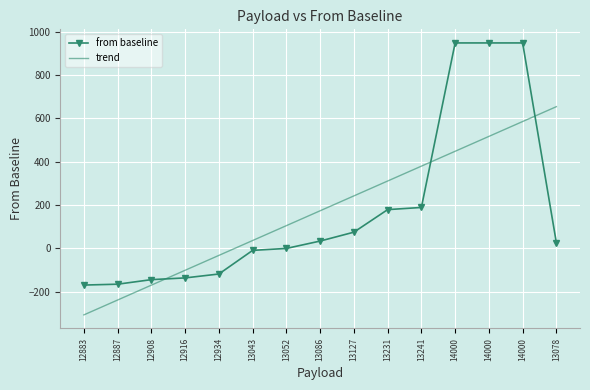

List the series in order of their peak value, lowest first.

trend, from baseline